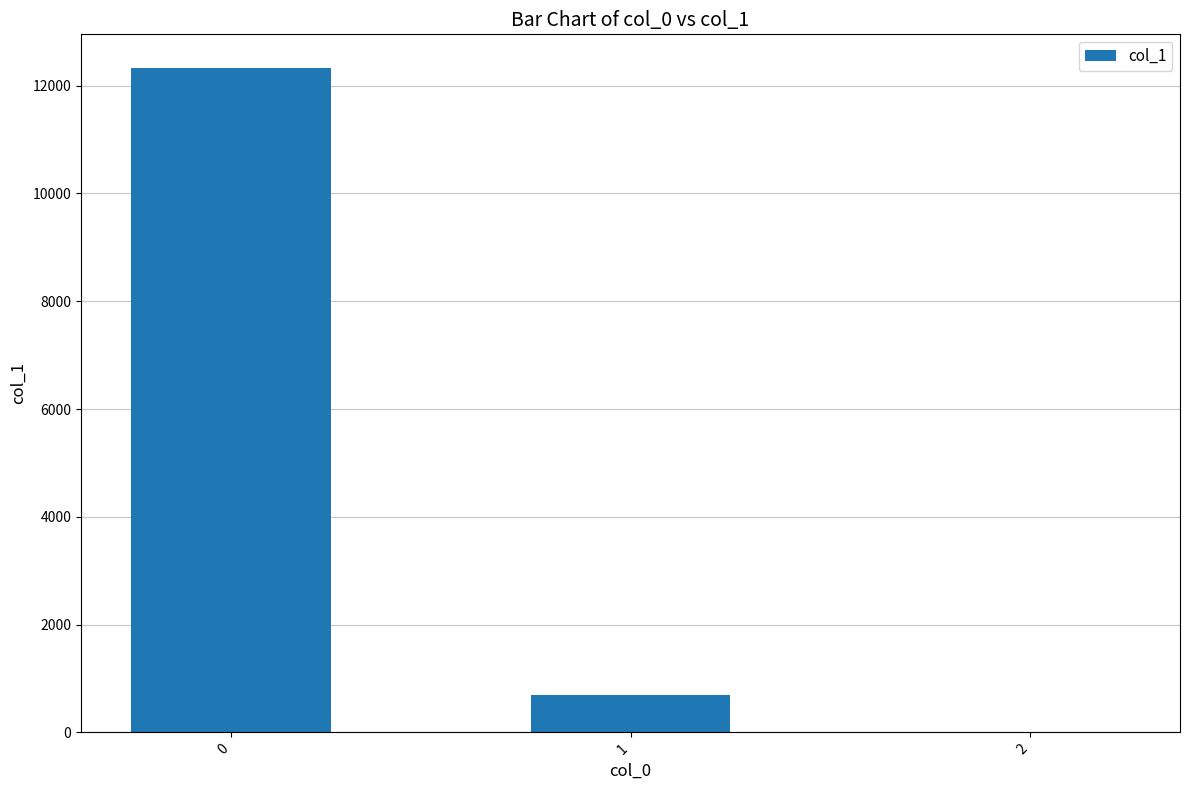

What is the sum of all values?

13028.3